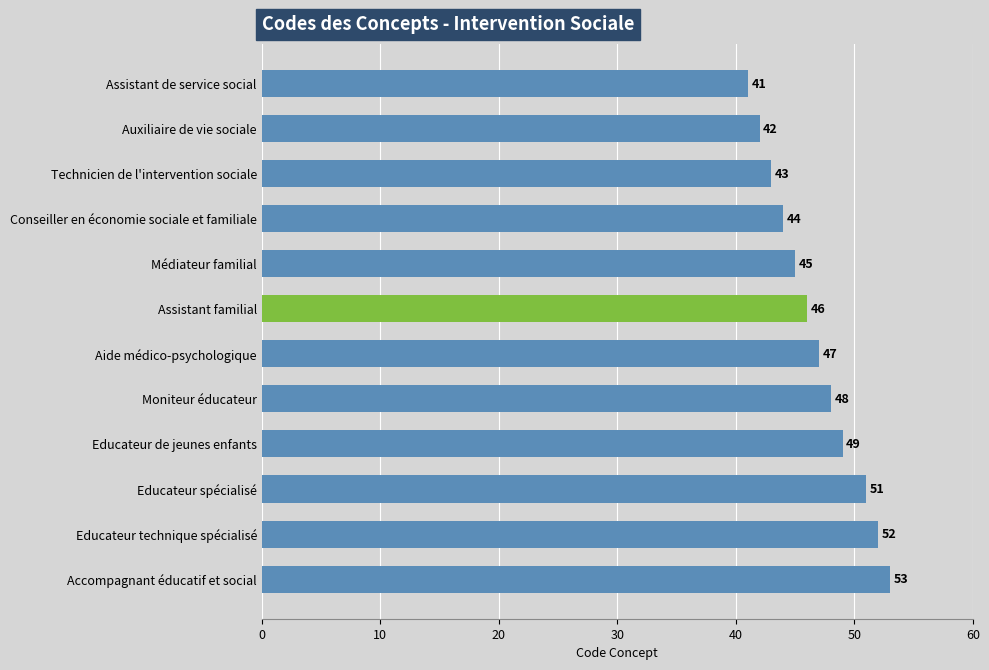

Reading bottom to top, extract all data points from this chart.

53	52	51	49	48	47	46	45	44	43	42	41